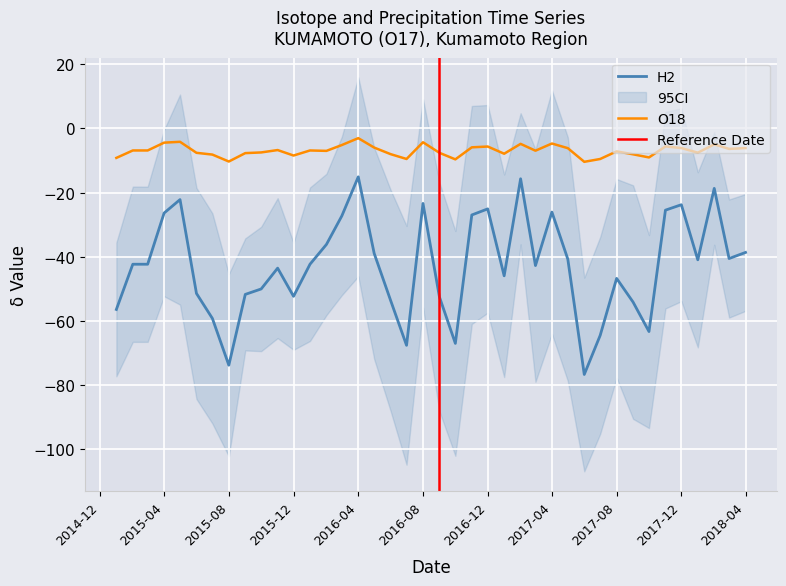

Between 2017-02 and 2017-06, which series saw the biggest shift?

H2